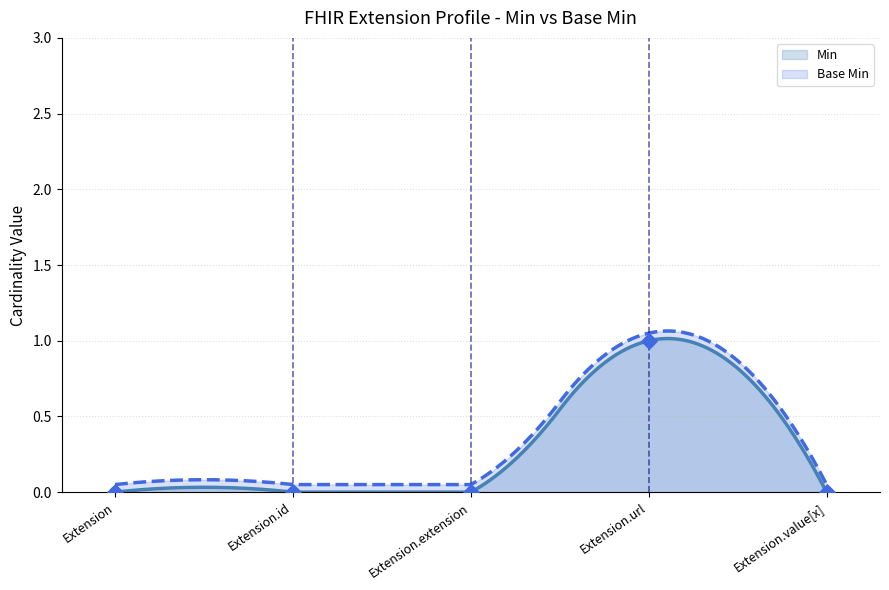

Which series reaches the minimum Y coordinate?

Base Min